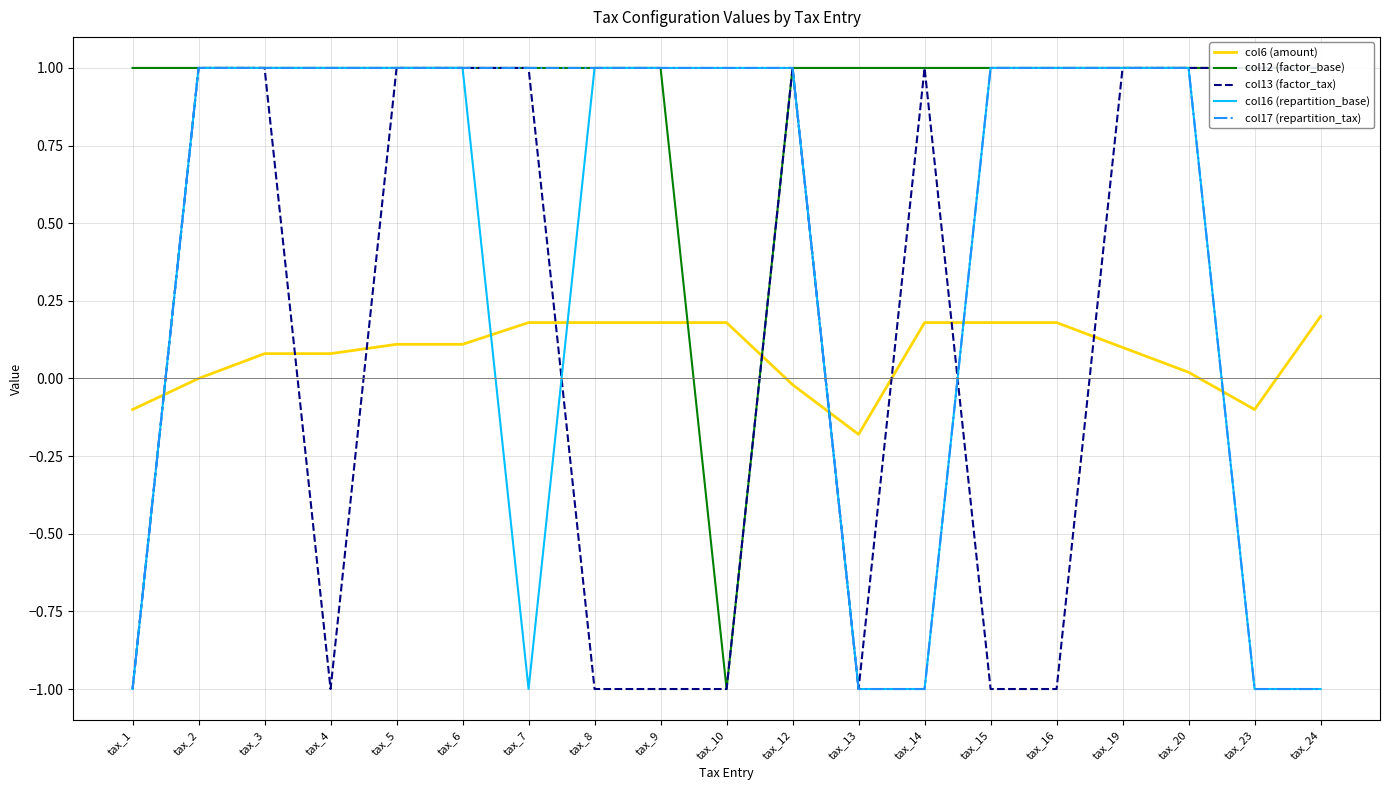

What is the difference between the second highest and minimum values in the col17 (repartition_tax) series?

2.0